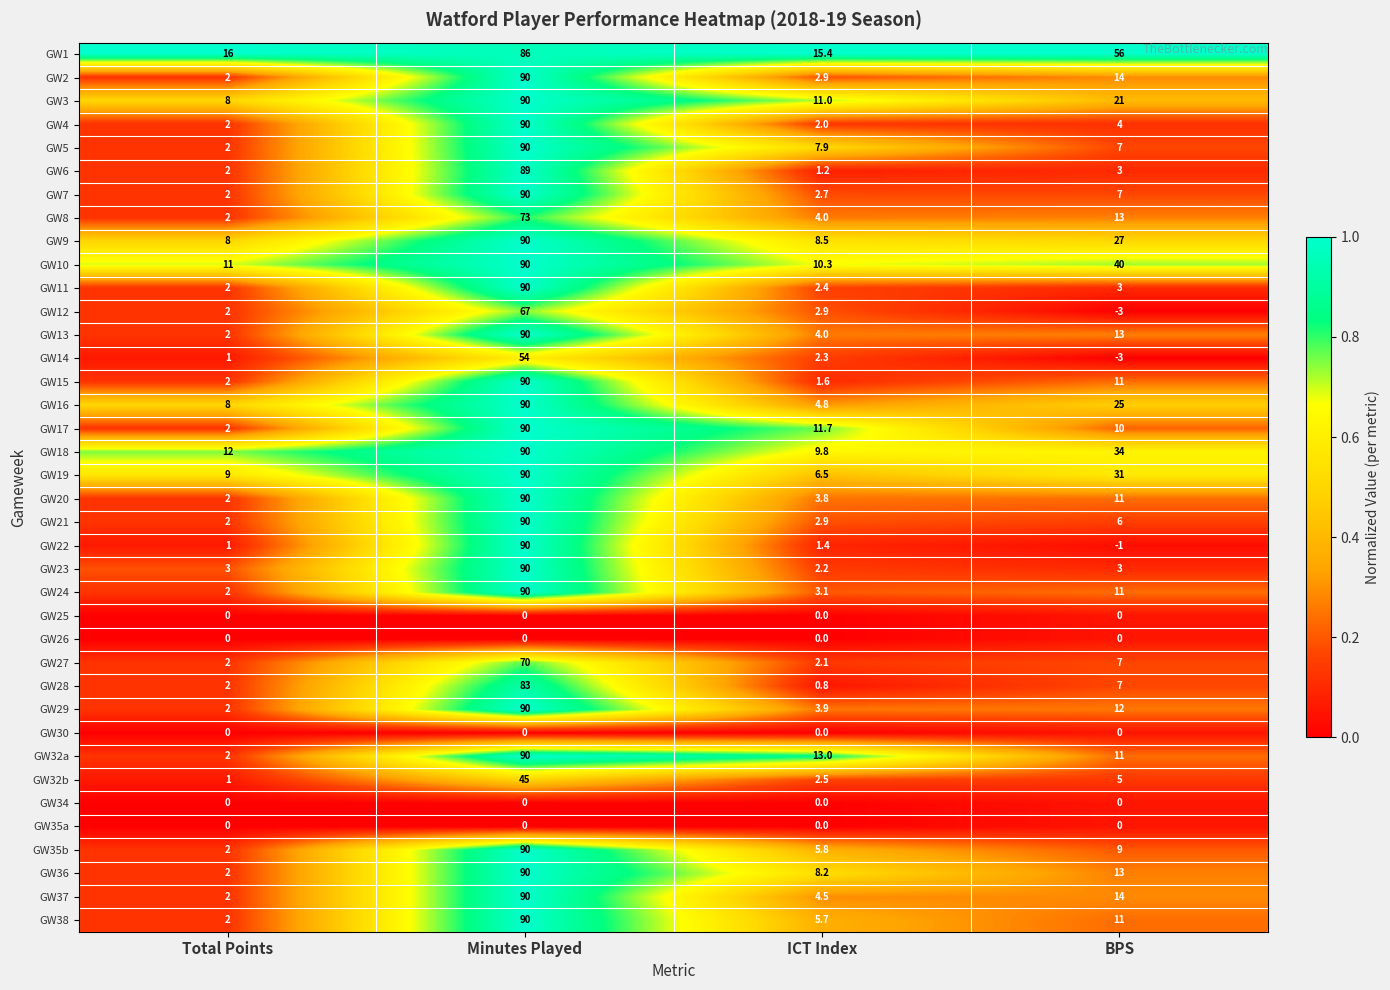

What is the greatest value displayed?

90.0